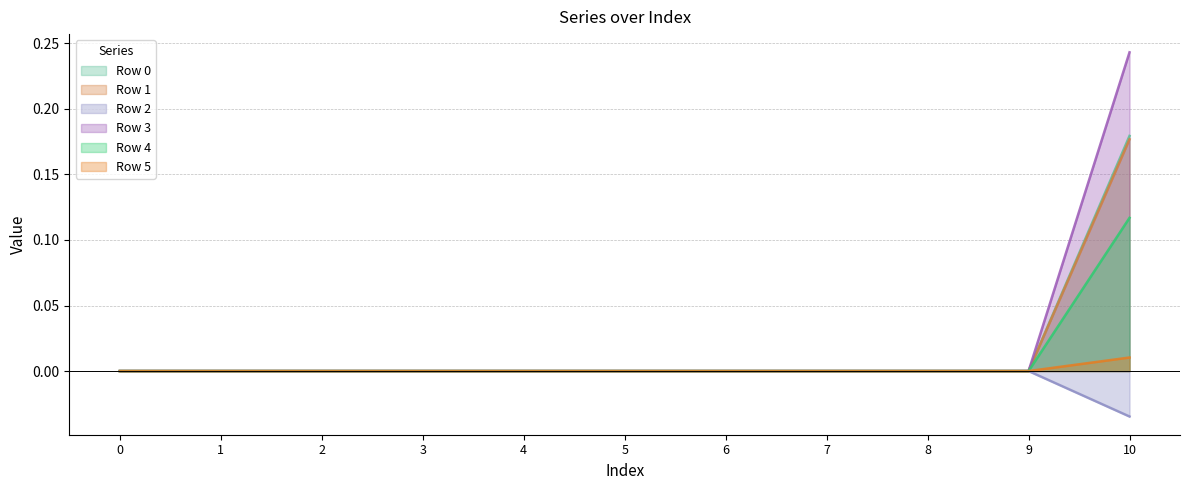

At which category is the sum across all series the highest?

10